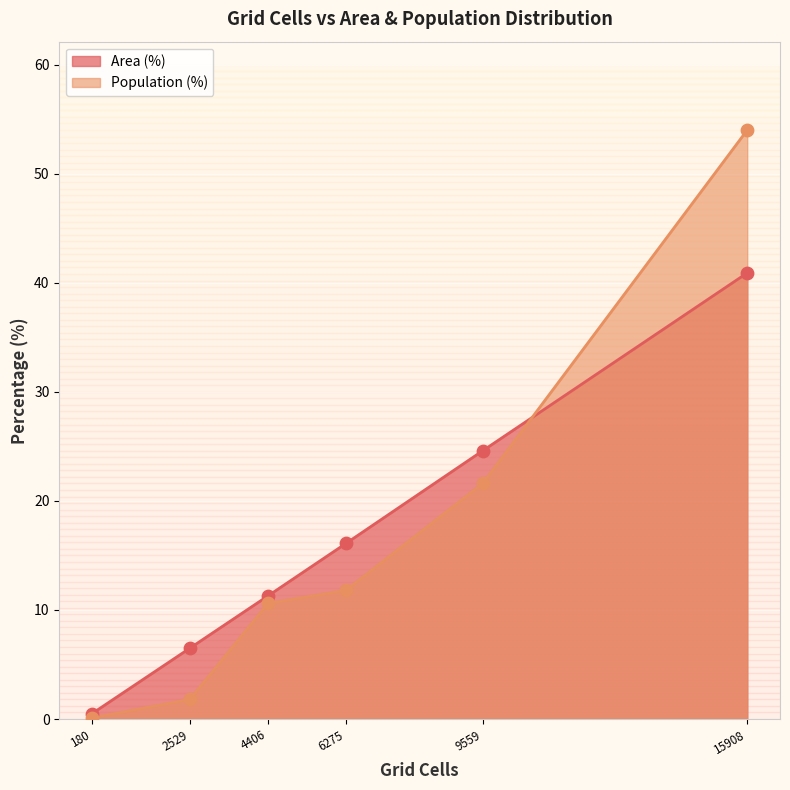

At which category is the sum across all series the highest?

15908